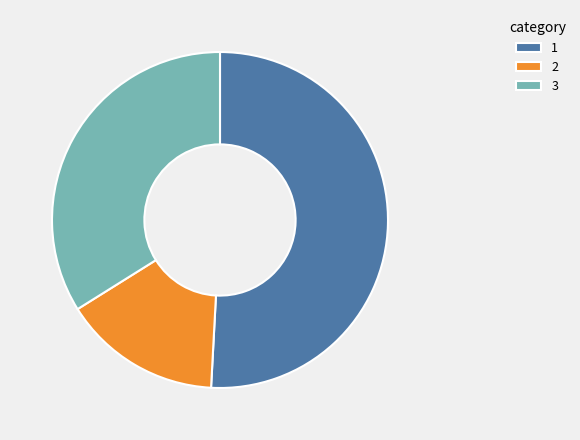

Is 1 the majority of the pie?

Yes